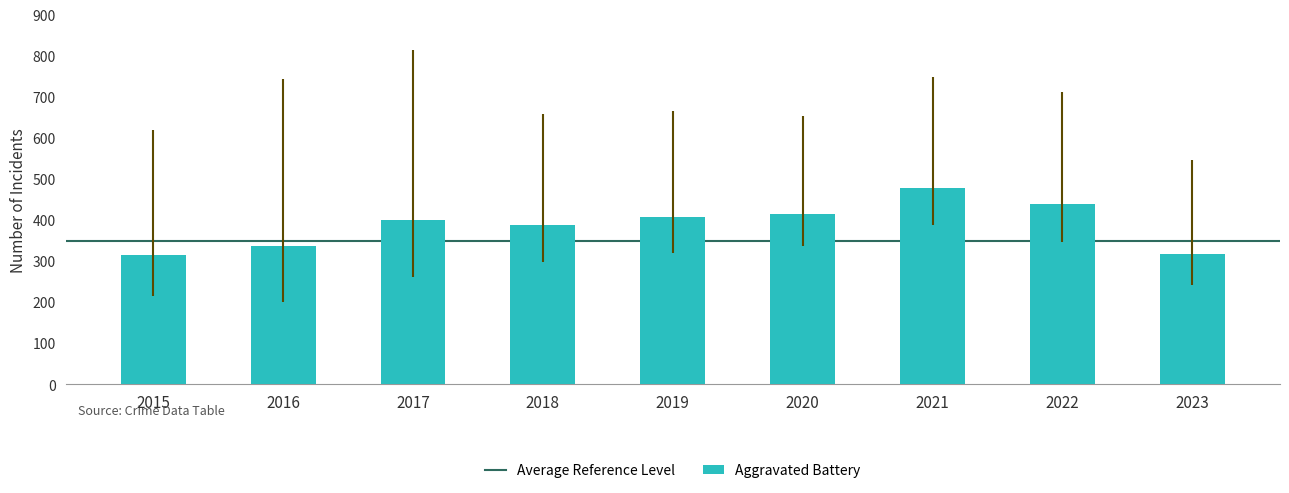

What is the greatest value displayed?

479